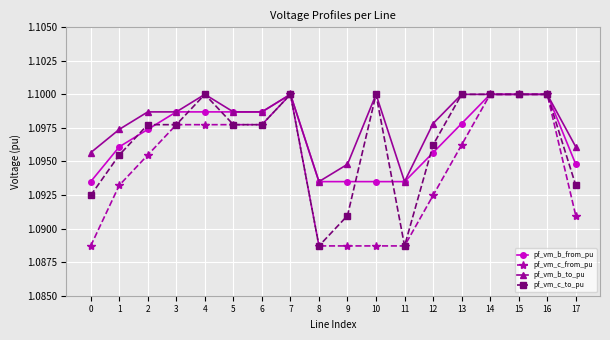

Count the pf_vm_c_to_pu values in the range 1 to 2.

18